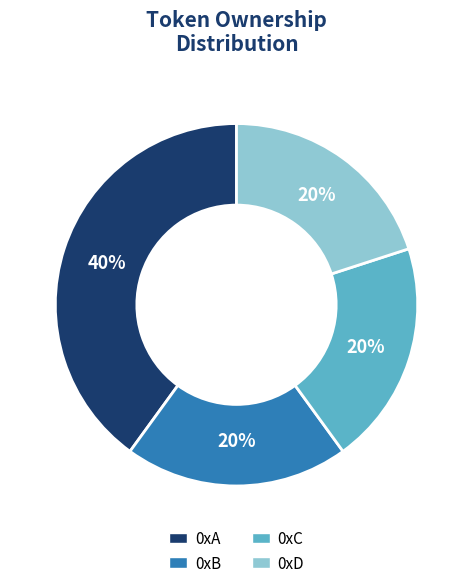

What is the largest slice in the pie chart?

0xA